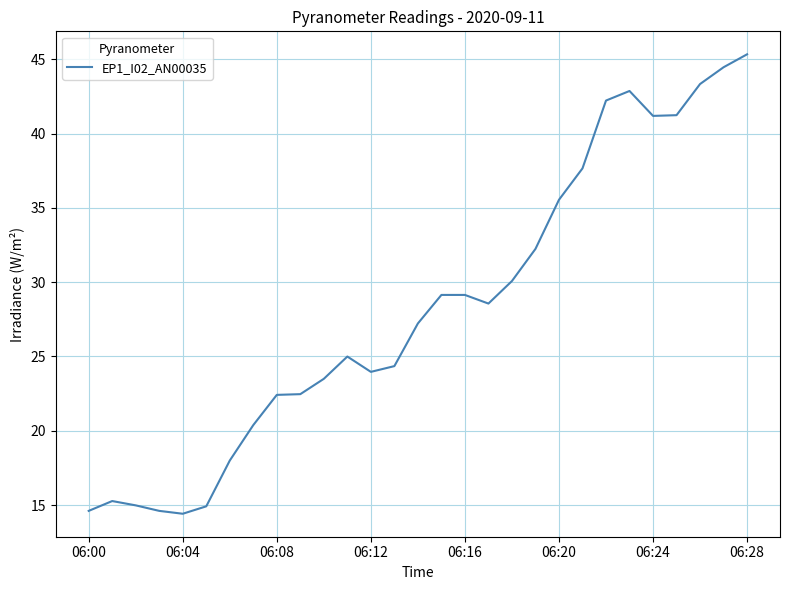

What is the greatest value displayed?

45.3